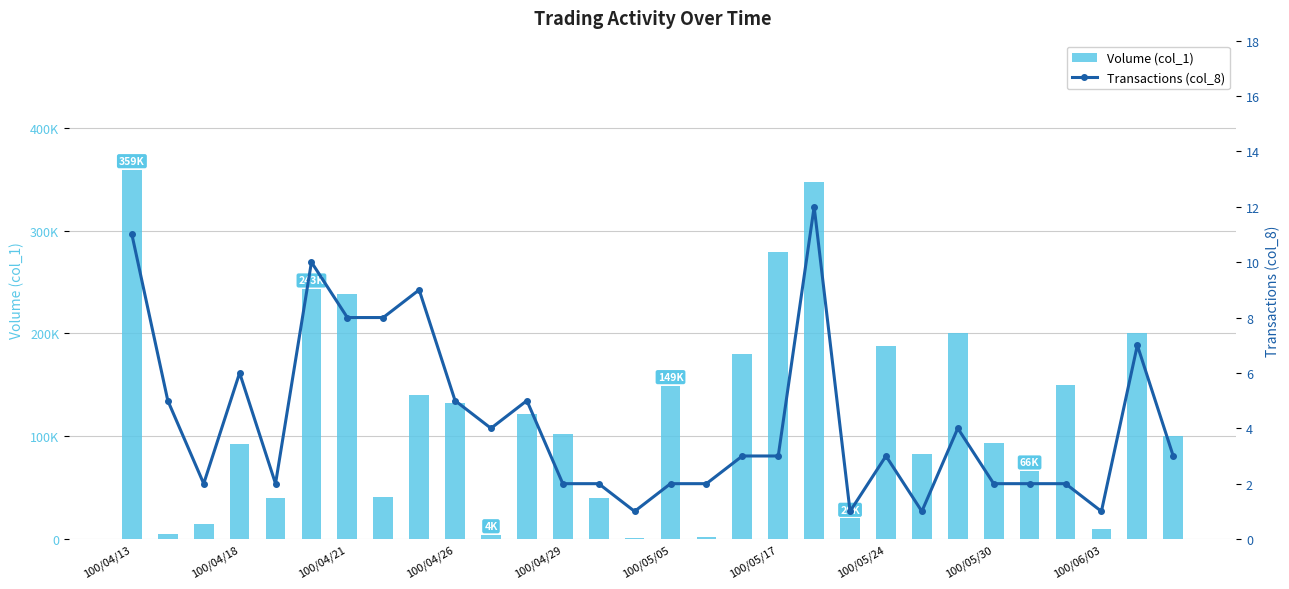

Which series has the largest range (max minus min)?

Volume (col_1)